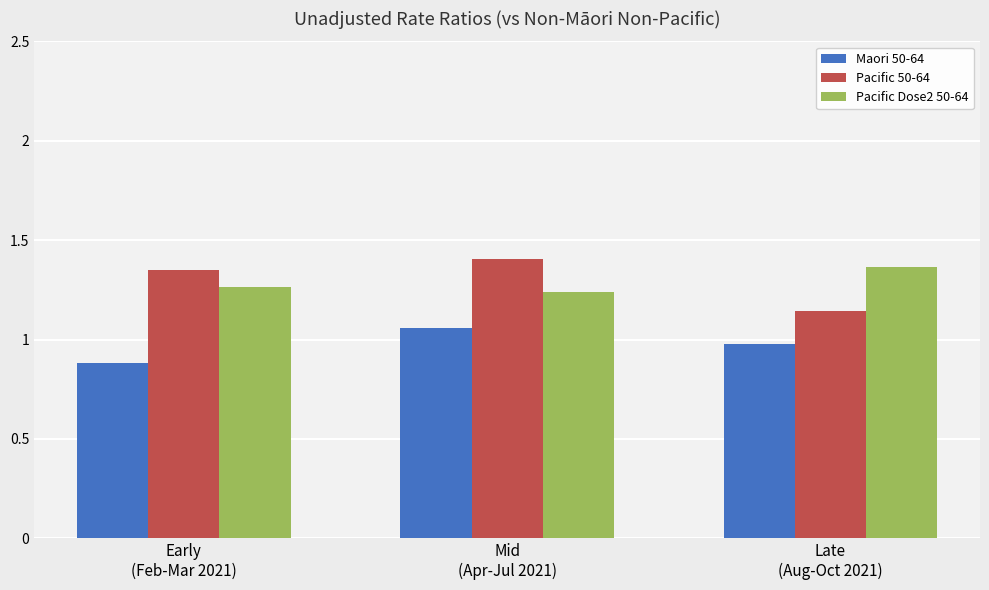

How many data points does each series have?

3